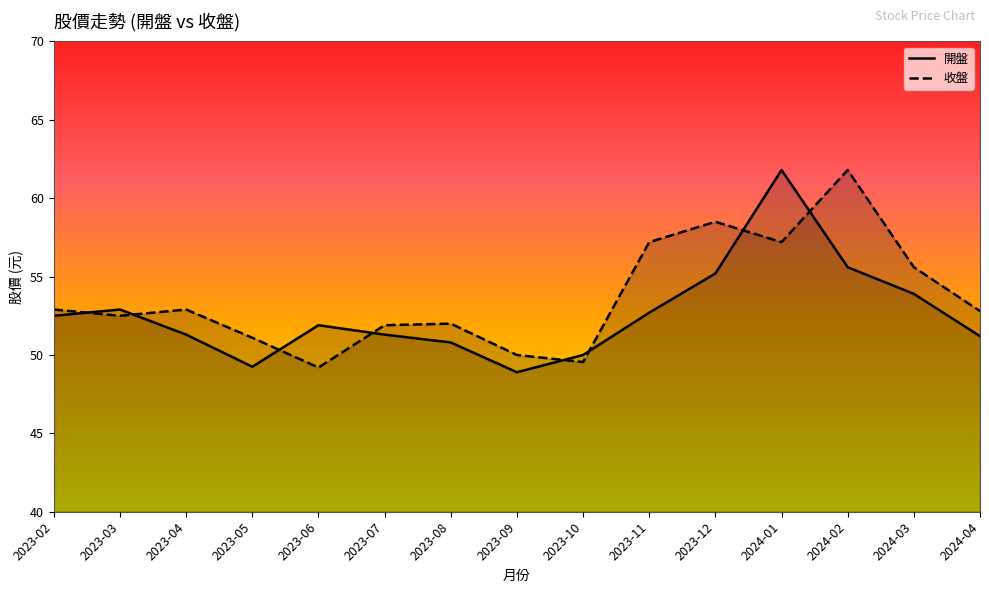

True or false: 收盤 and 開盤 cross at least once.

True